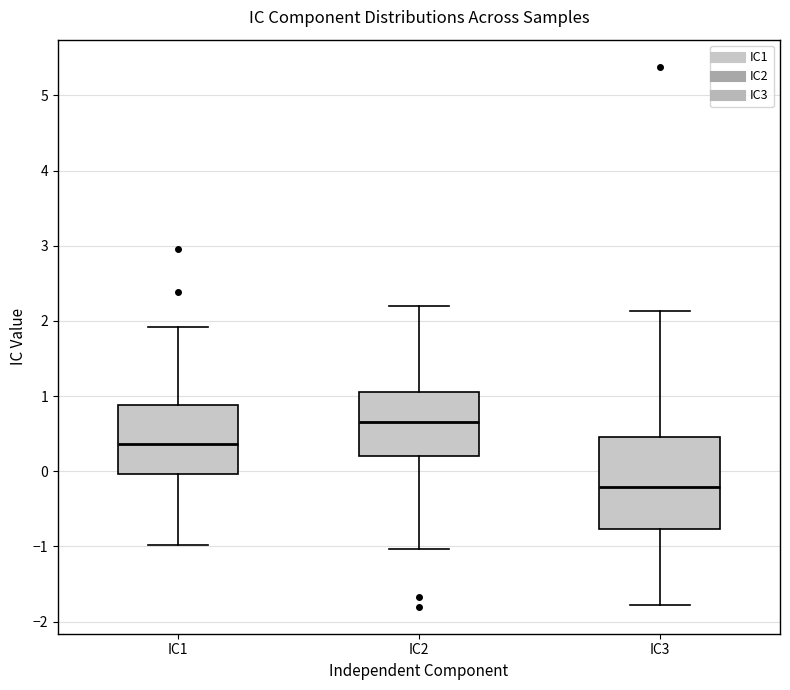

Reading left to right, read every box against the y-axis: the position of its median line, the range the box covers, and the ends of its whiskers. The values are not printed on the chart, so give them approximately, as read against the axis.

IC1: median 0.4, box 0.0 to 0.9, whiskers -1.0 to 1.9
IC2: median 0.7, box 0.2 to 1.0, whiskers -1.0 to 2.2
IC3: median -0.2, box -0.8 to 0.5, whiskers -1.8 to 2.1